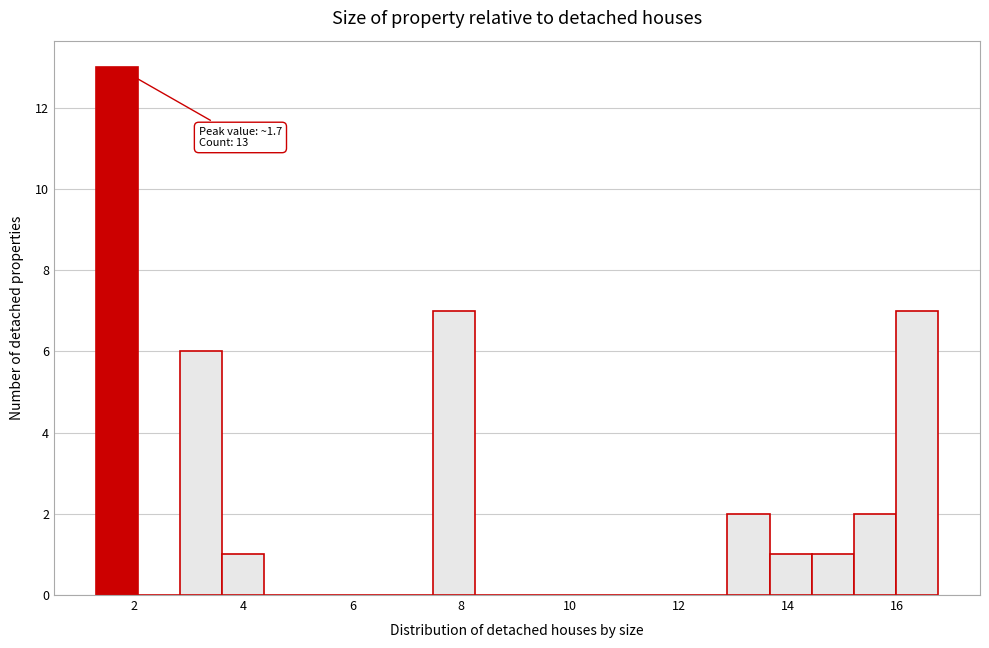

Read against the x-axis, roughly where is the centre of the tallest bar?

1.6